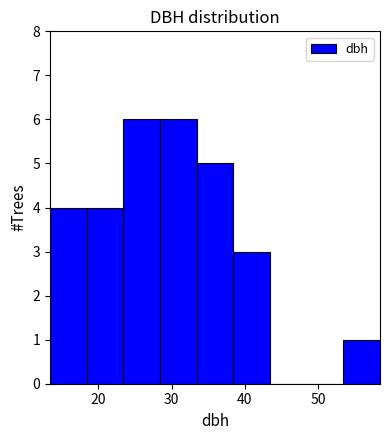

Reading left to right, transcribe this chart: for each bar, give the range it covers on the x-axis and its height. Neither the bar edges nor the heights are printed on the chart, so give them approximately, as read against the axes.

13 to 18: 4
18 to 23: 4
23 to 28: 6
28 to 33: 6
33 to 38: 5
38 to 43: 3
43 to 48: 0
48 to 53: 0
53 to 58: 1